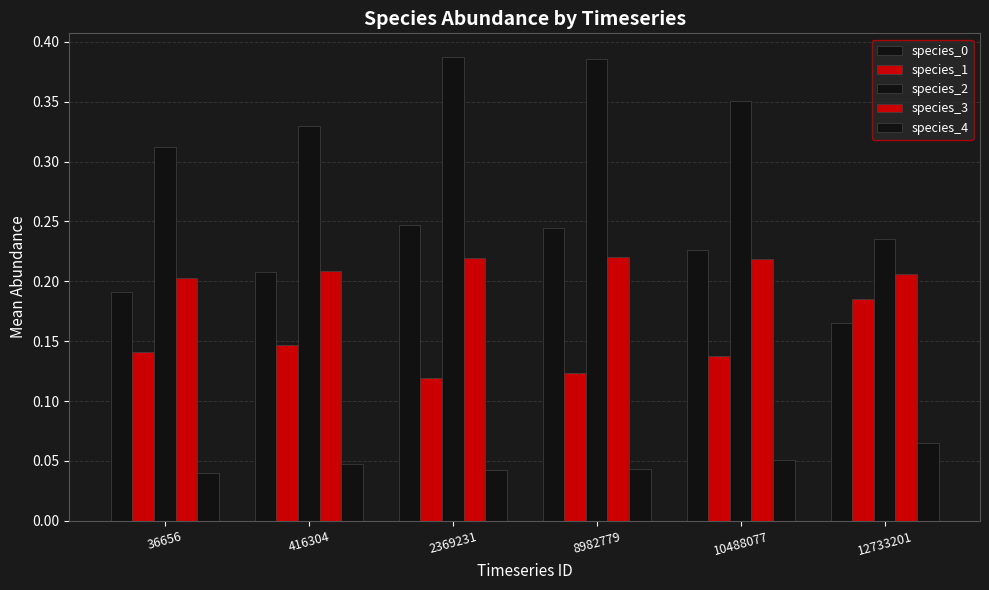

At which label does species_2 reach its peak?

2369231